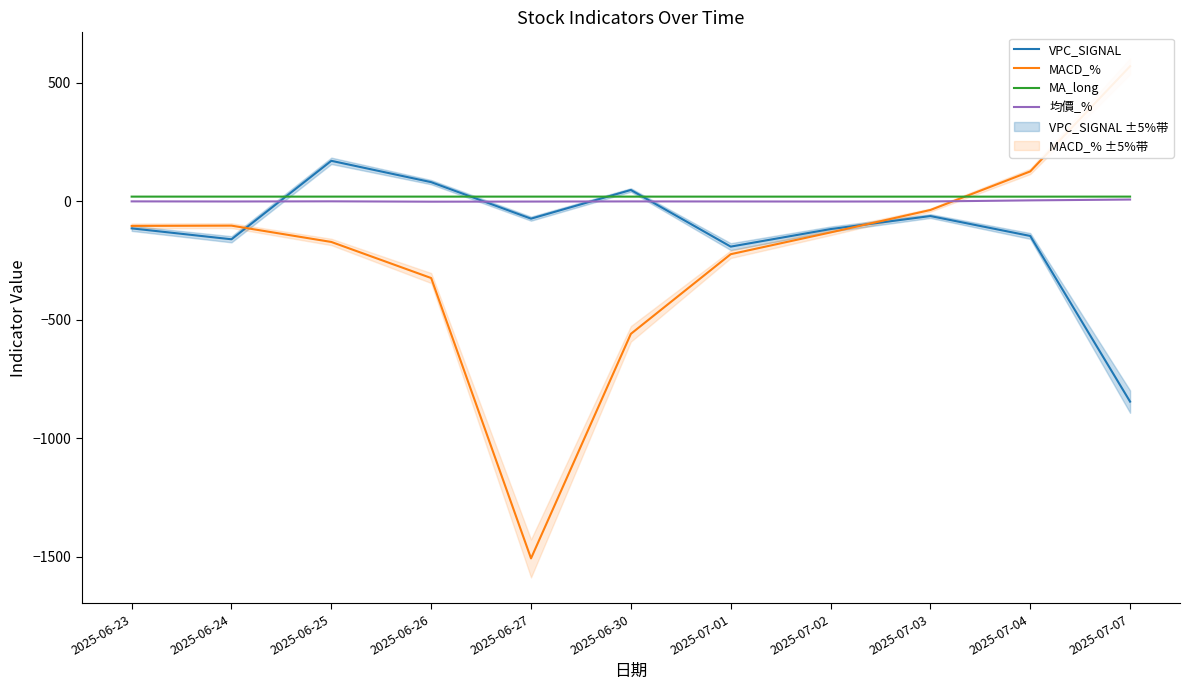

List the labels in order of MACD_% value, smallest first.

2025-06-27, 2025-06-30, 2025-06-26, 2025-07-01, 2025-06-25, 2025-07-02, 2025-06-23, 2025-06-24, 2025-07-03, 2025-07-04, 2025-07-07